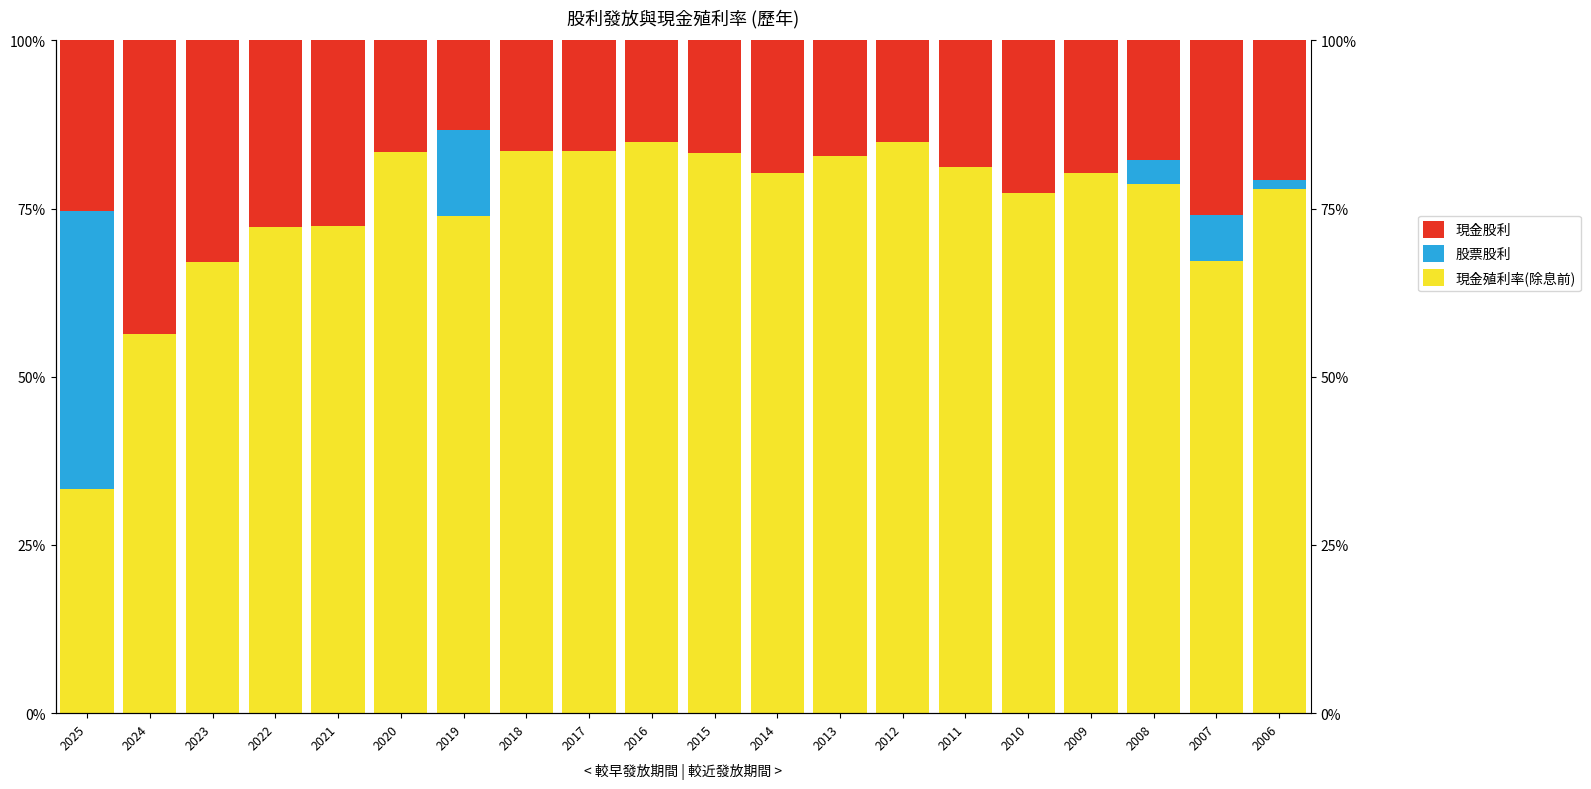

Which label corresponds to the smallest value in the chart?

2024